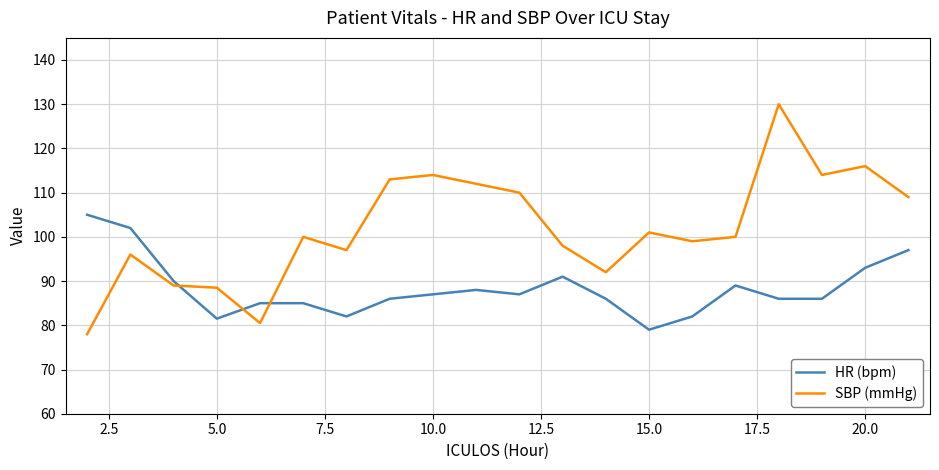

List the series in order of their peak value, highest first.

SBP (mmHg), HR (bpm)